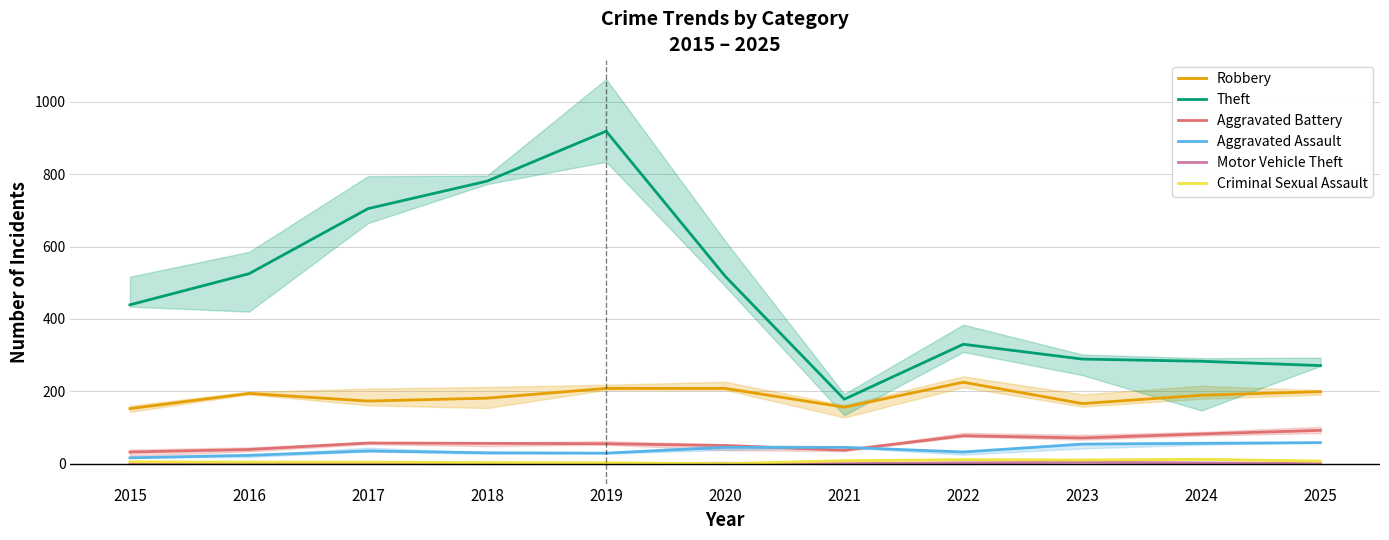

Which series has the largest total across all categories?

Theft